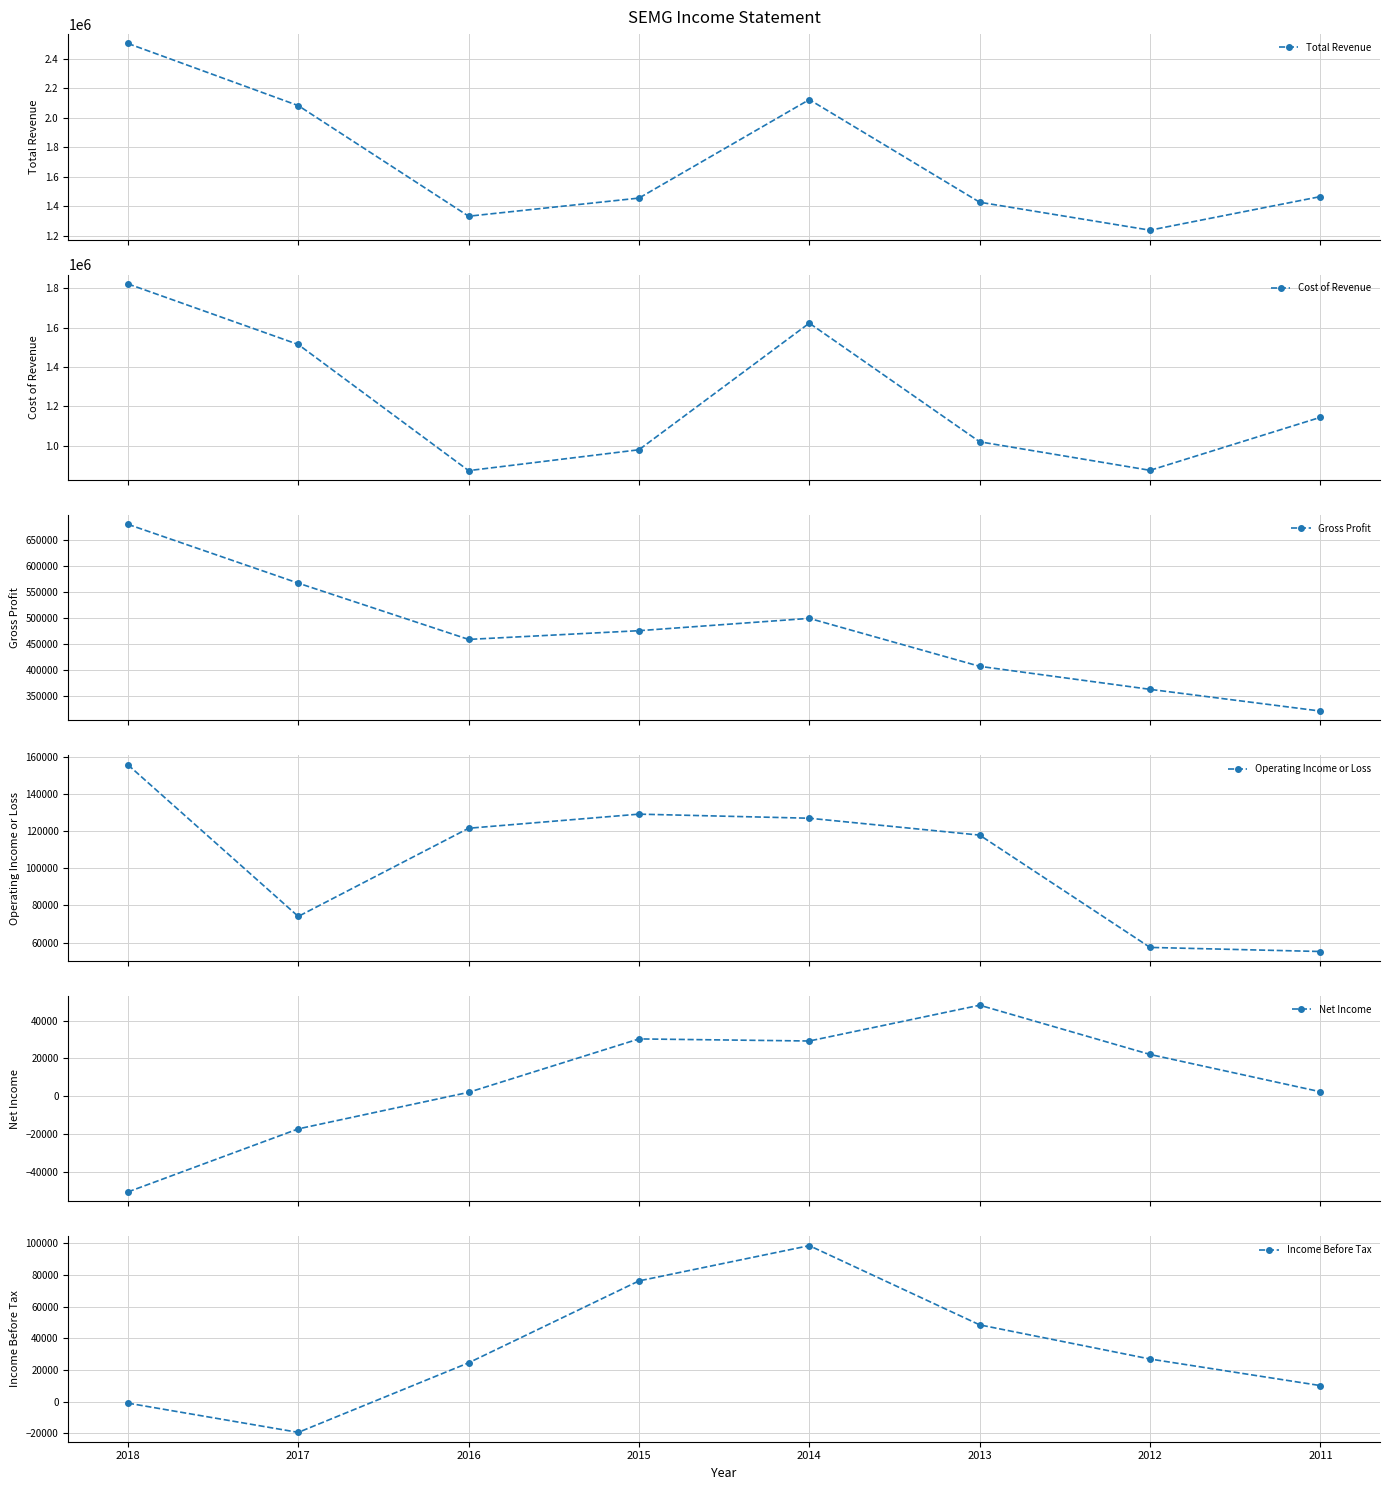

Where is the first local maximum for Net Income?

2015